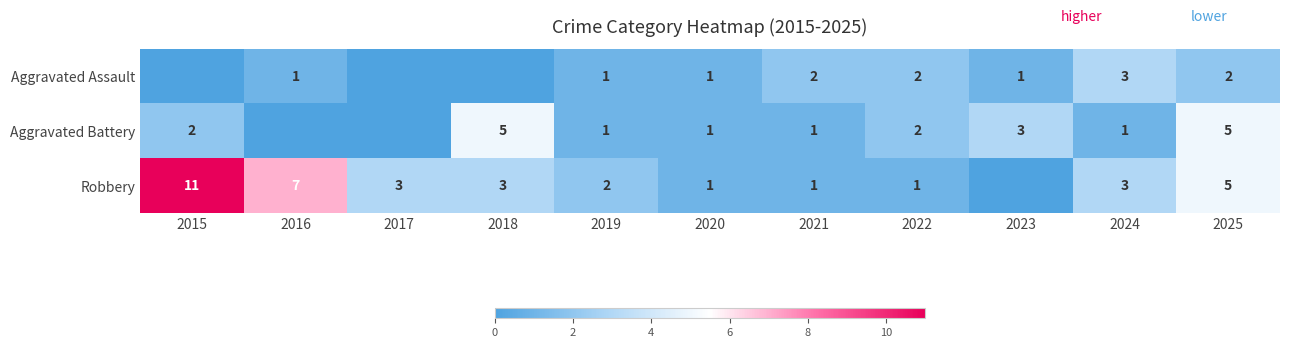

What is the maximum value shown in the chart?

11